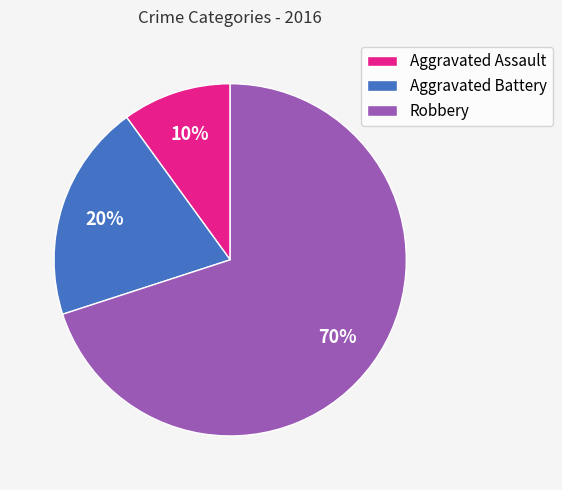

How many slices are in this pie chart?

3